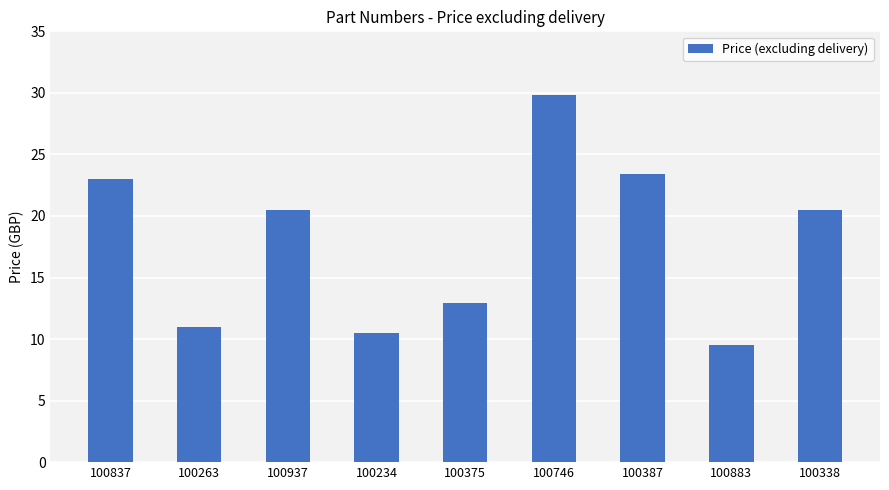

What is the difference between the values at 100263 and 100837?

12.0